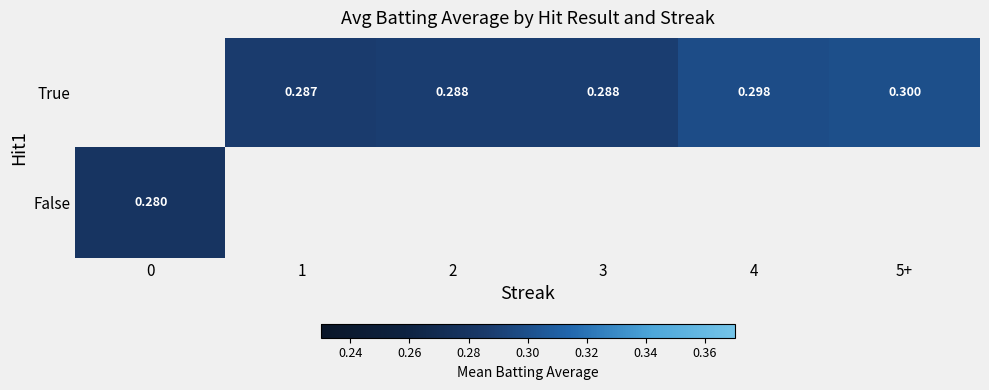

Between 3 and 4, which is larger?

4